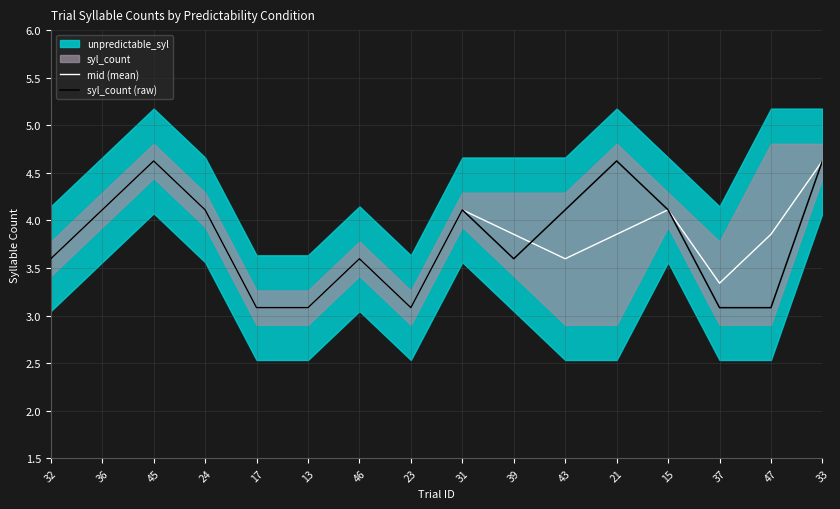

What is the label of the 6th point from the right?

43